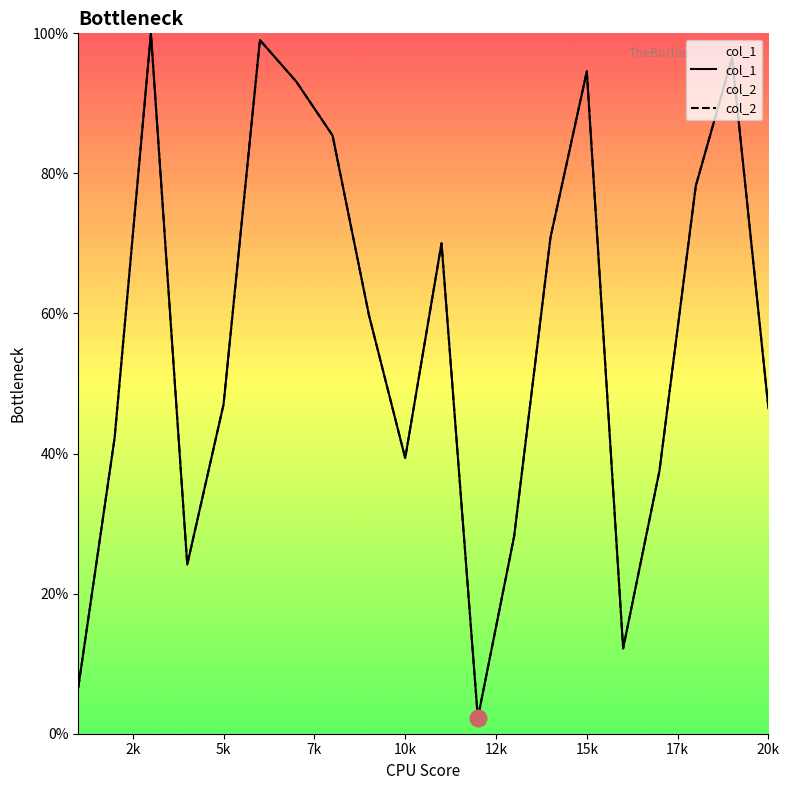

How many lines are shown in the chart?

2